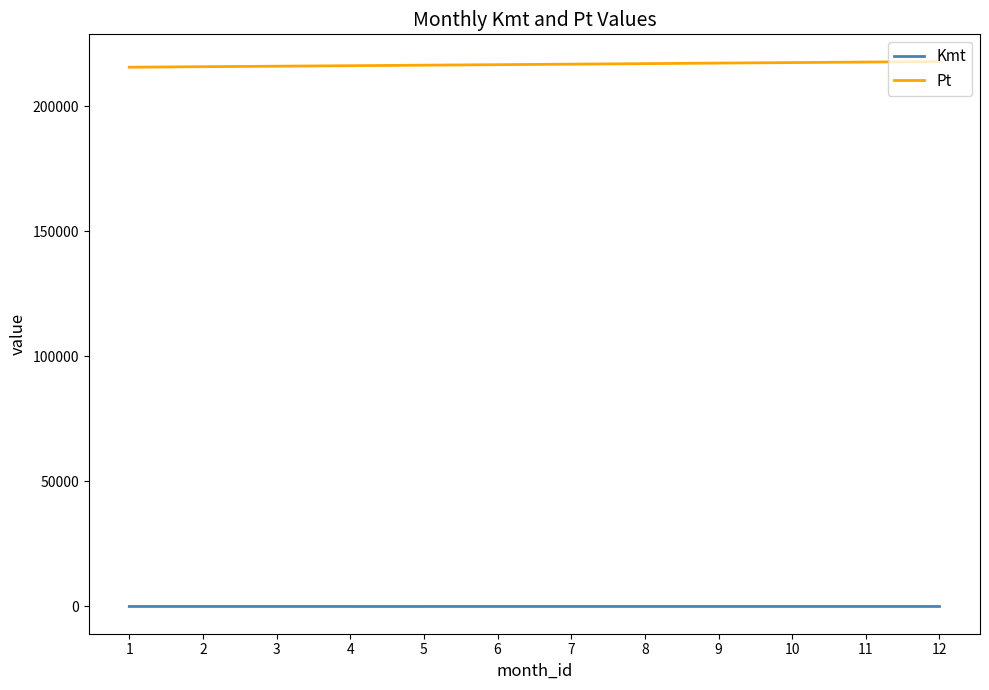

True or false: Pt and Kmt intersect in this chart.

False